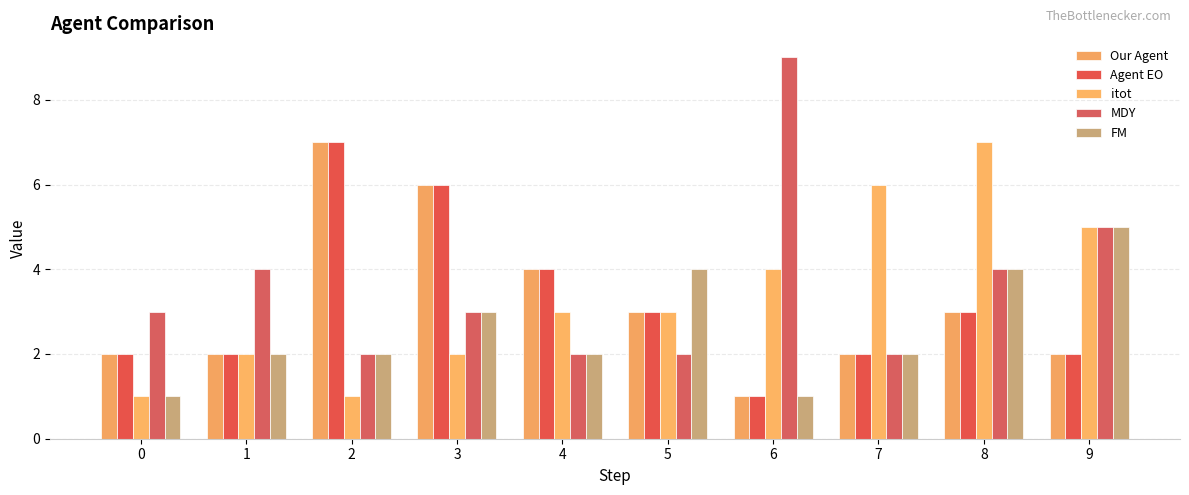

How many FM values are between 2 and 4?

7